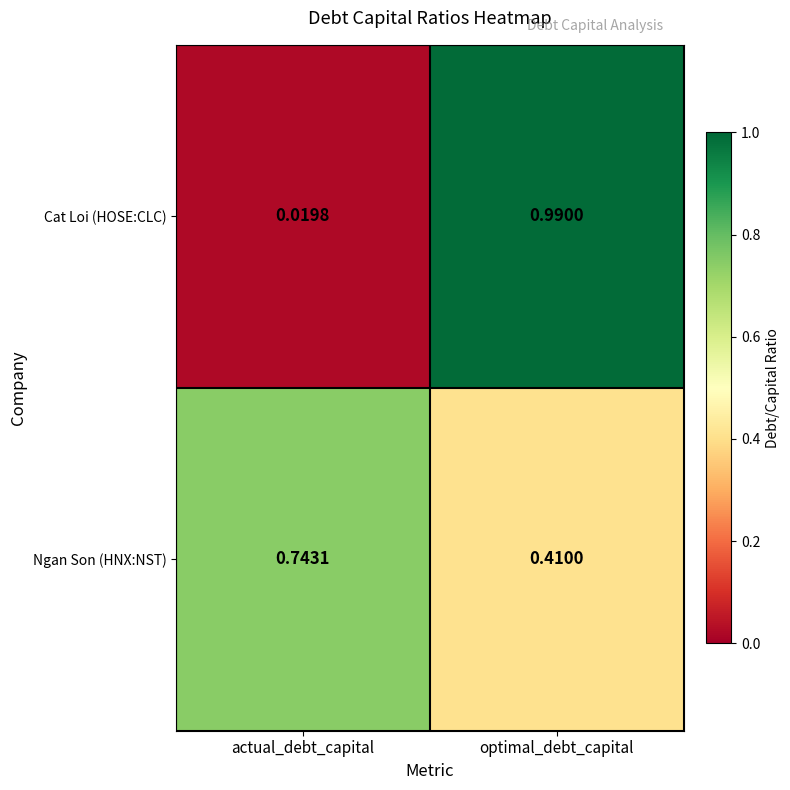

At how many categories does at least one series exceed 0?

2